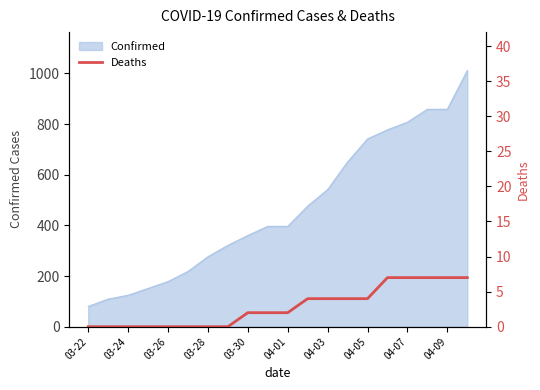

True or false: the data has more than 0 interior local peaks.

False